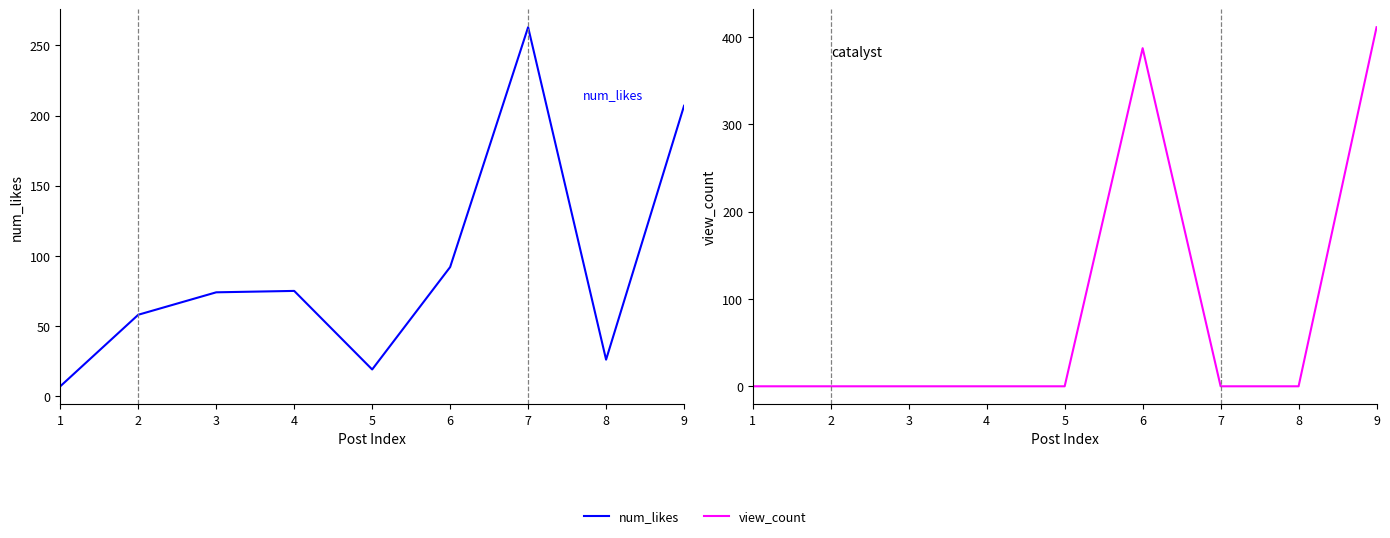

How many lines are shown in the chart?

2